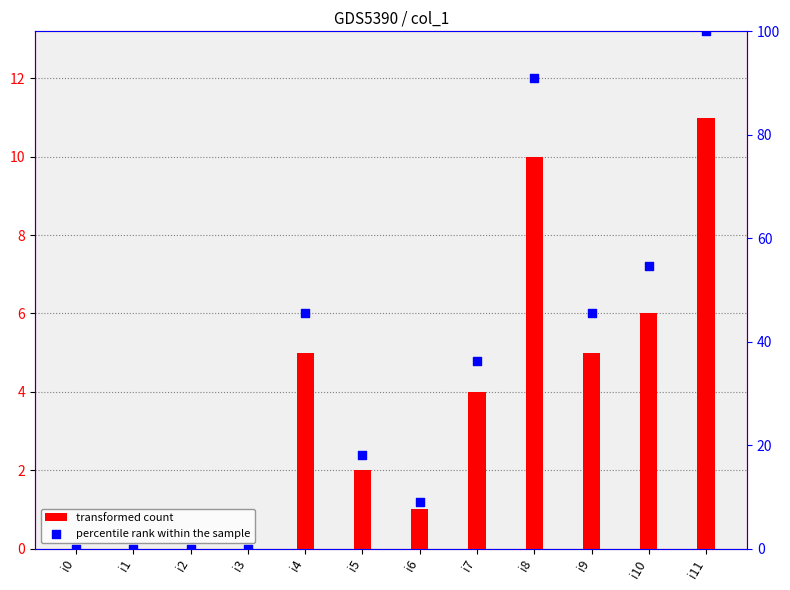

What is the total value across all series at i4?

50.5